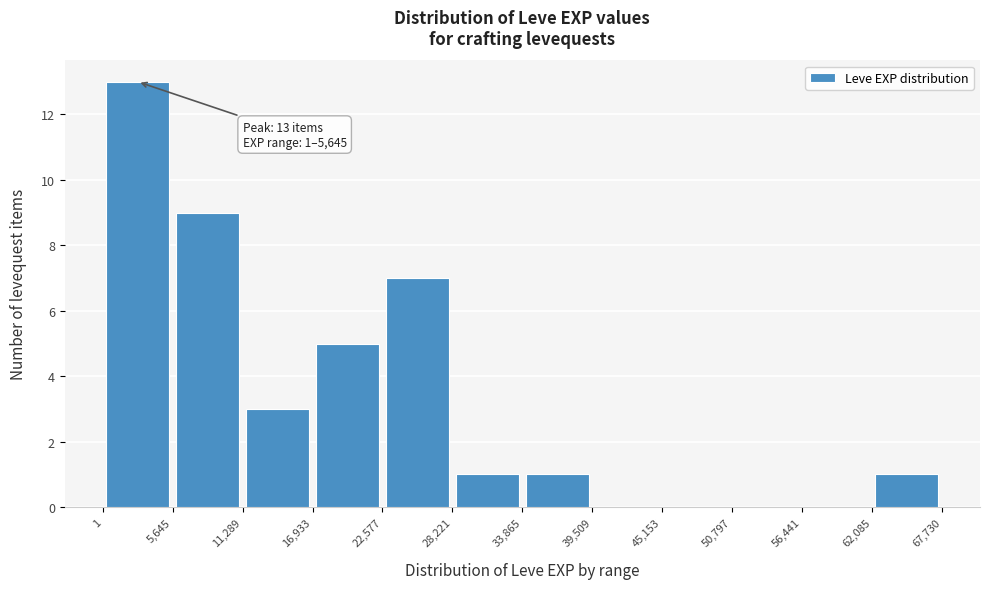

Over which range of the x-axis is the bar tallest?

1 to 5,645